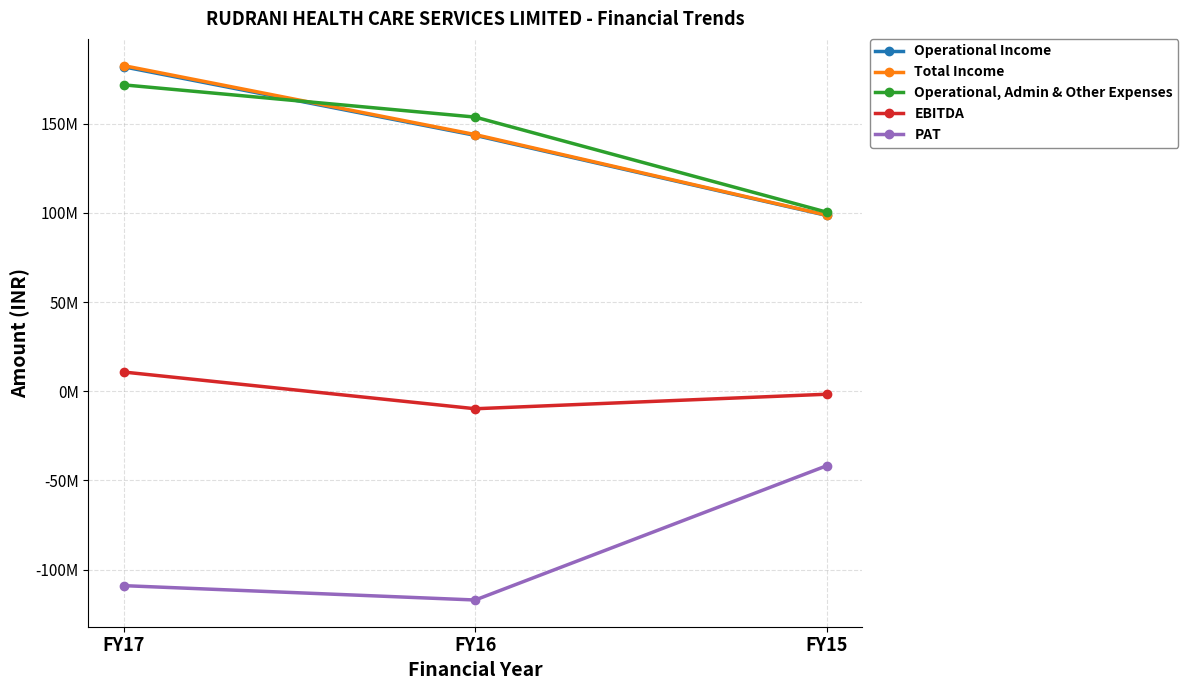

What is the difference between the Total Income values at FY17 and FY15?

83862151